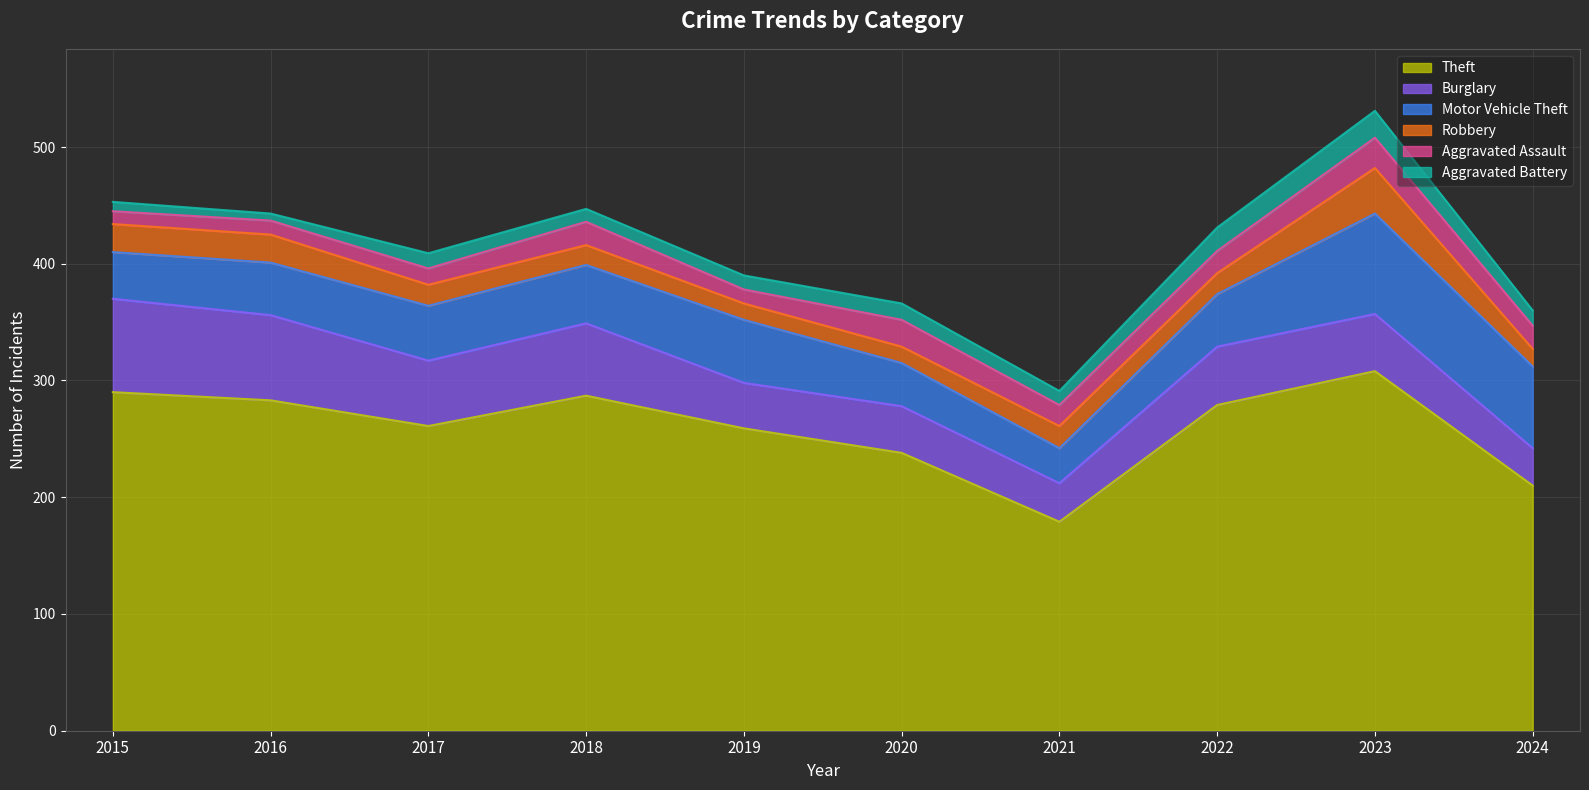

What is the sum of the Theft values at 2022 and 2018?

566